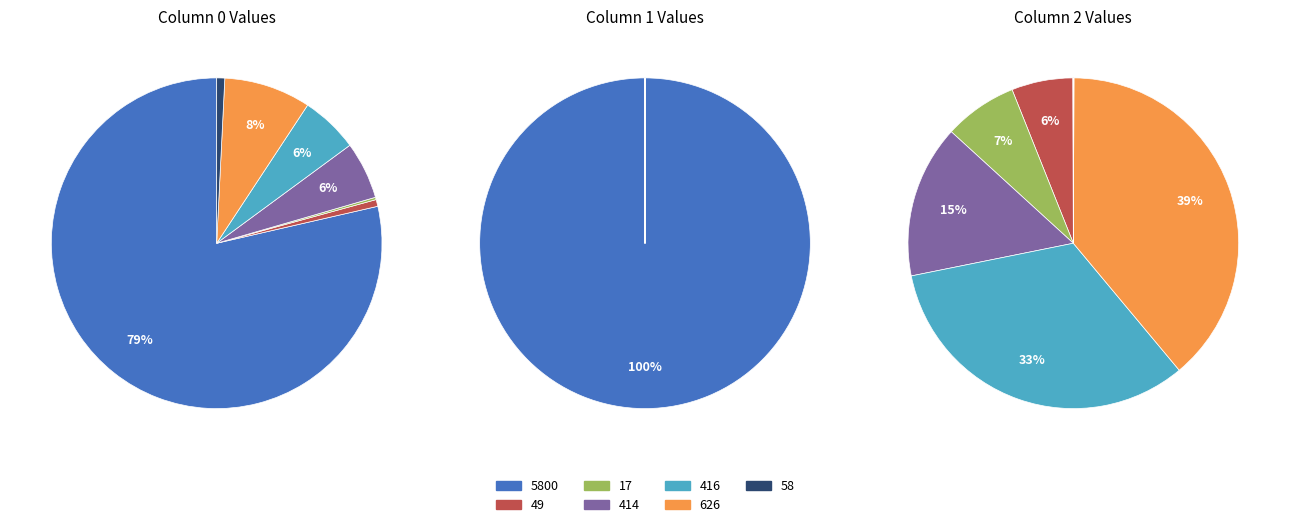

The 17 slice represents 0% of the pie. True or false?

True